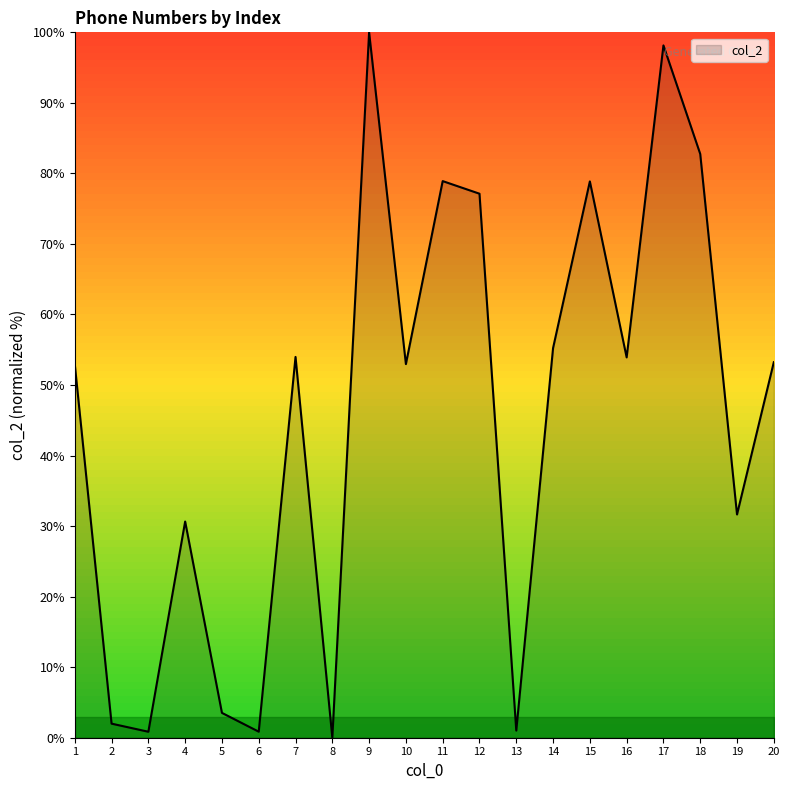

What is the maximum value shown in the chart?

100.0